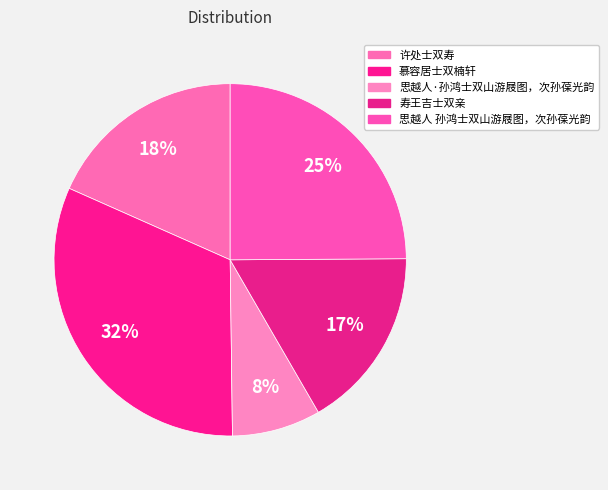

True or false: 思越人 孙鸿士双山游屐图，次孙葆光韵 accounts for 39% of the total.

False